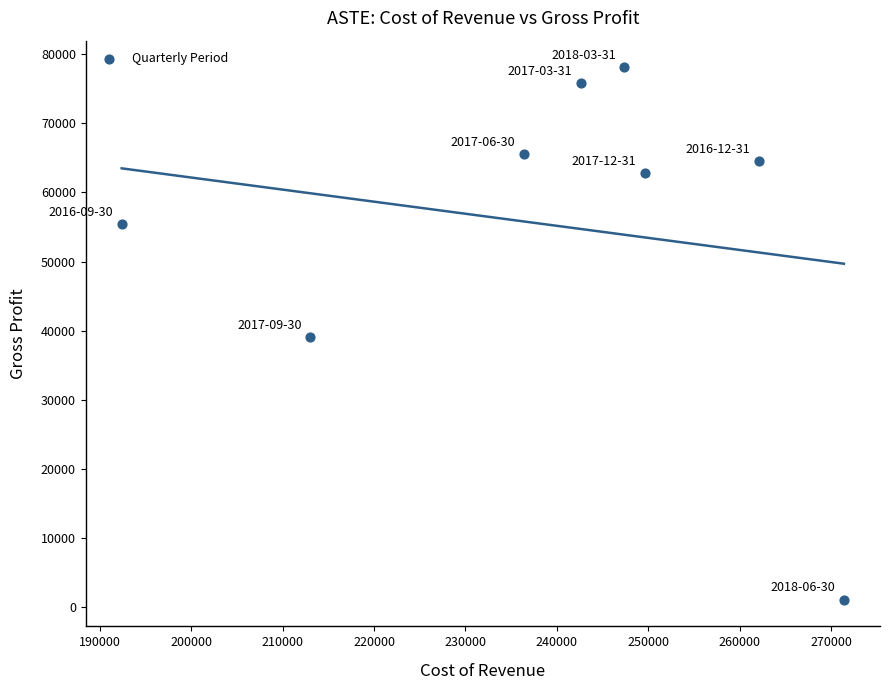

What is the average Y value?

55288